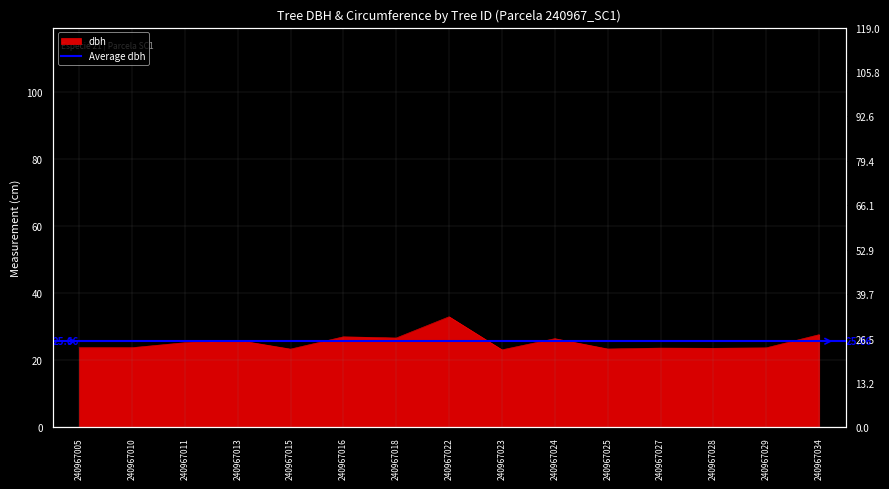

What is the ratio of the value at 240967010 to the value at 240967015?

1.0